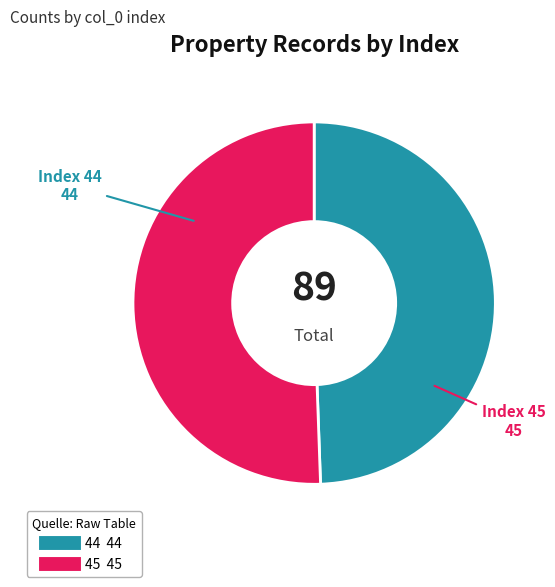

True or false: 45 accounts for 38% of the total.

False